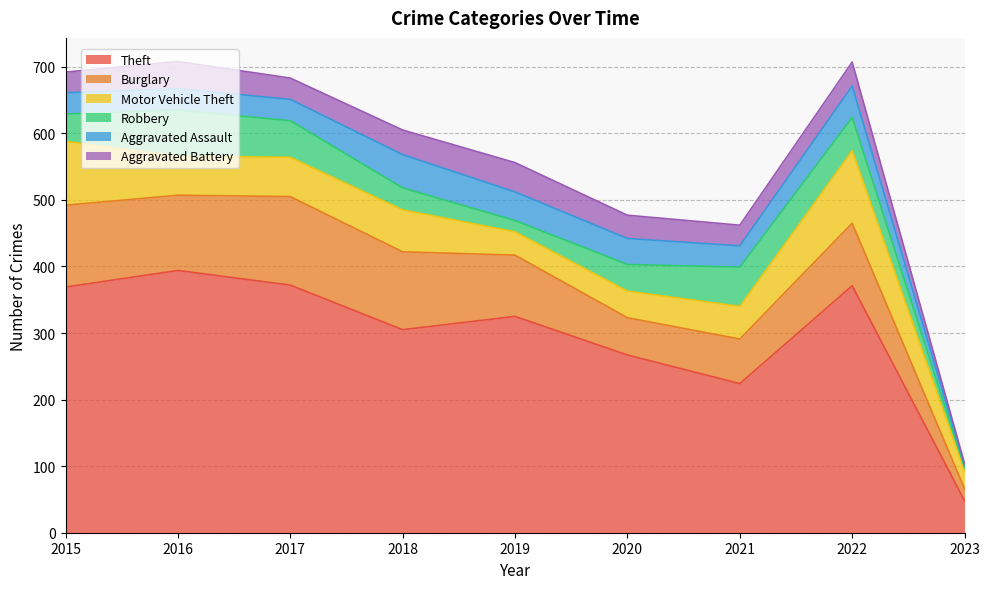

What is the total value across all series at 2022?

707